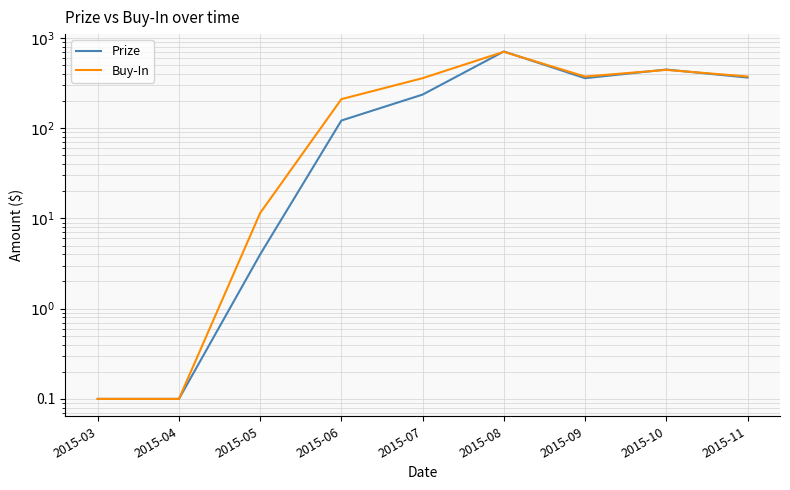

How many data points does each series have?

9